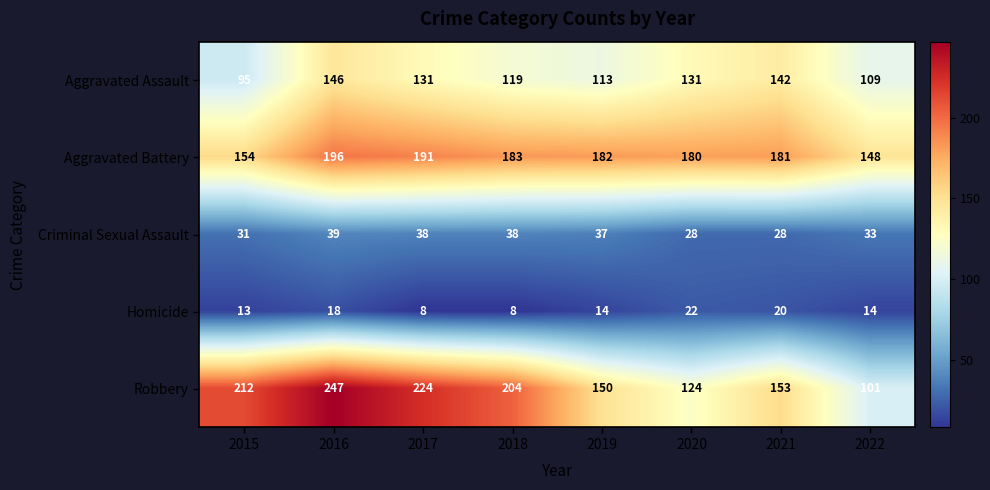

At which label does Robbery first exceed 204?

2015